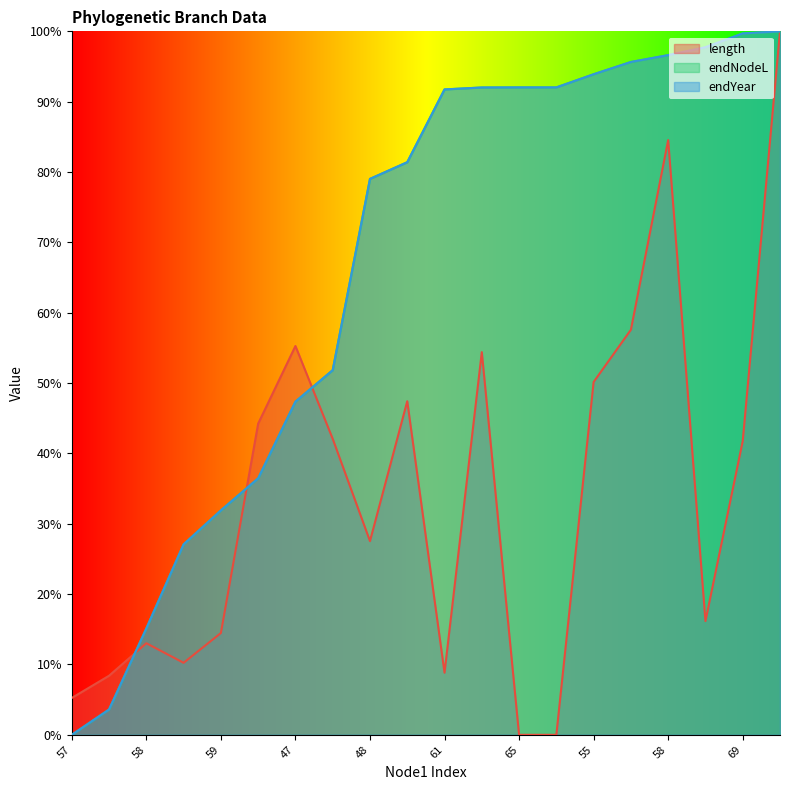

What is the maximum value for endNodeL?

1.0